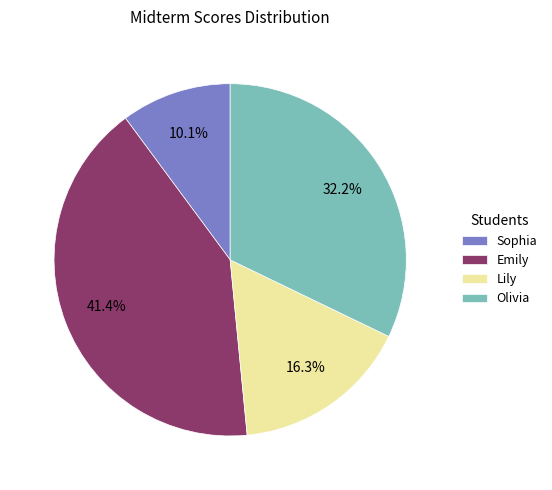

Which has a higher value, Emily or Lily?

Emily